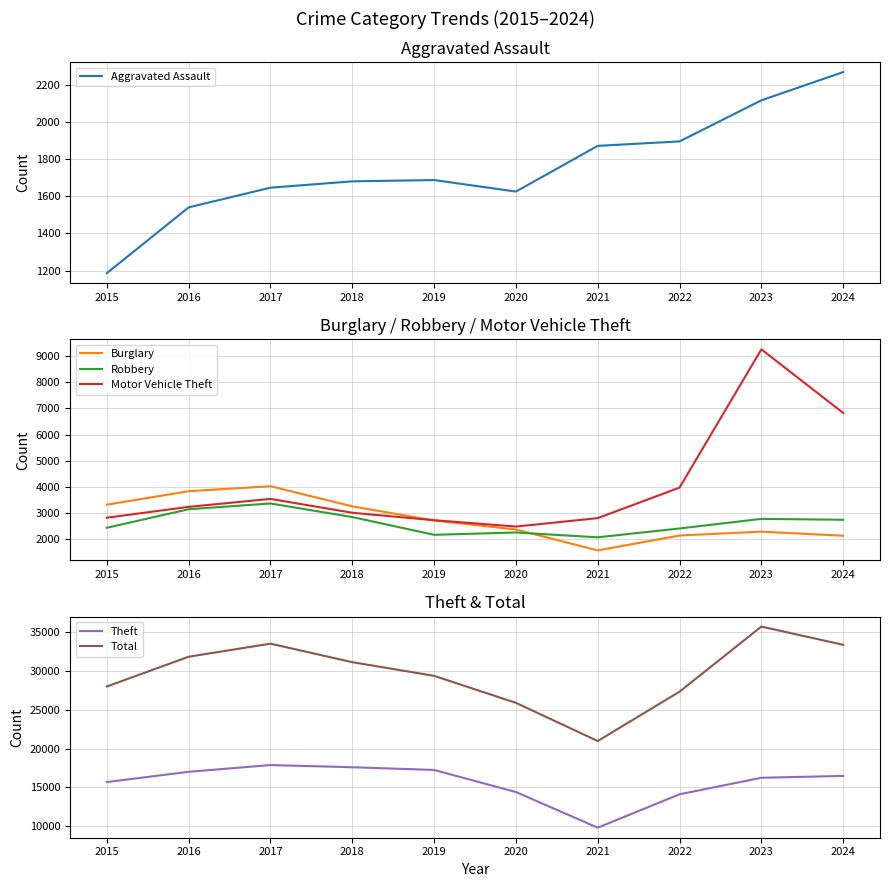

Where does the Aggravated Assault series first go above 1687?

2021